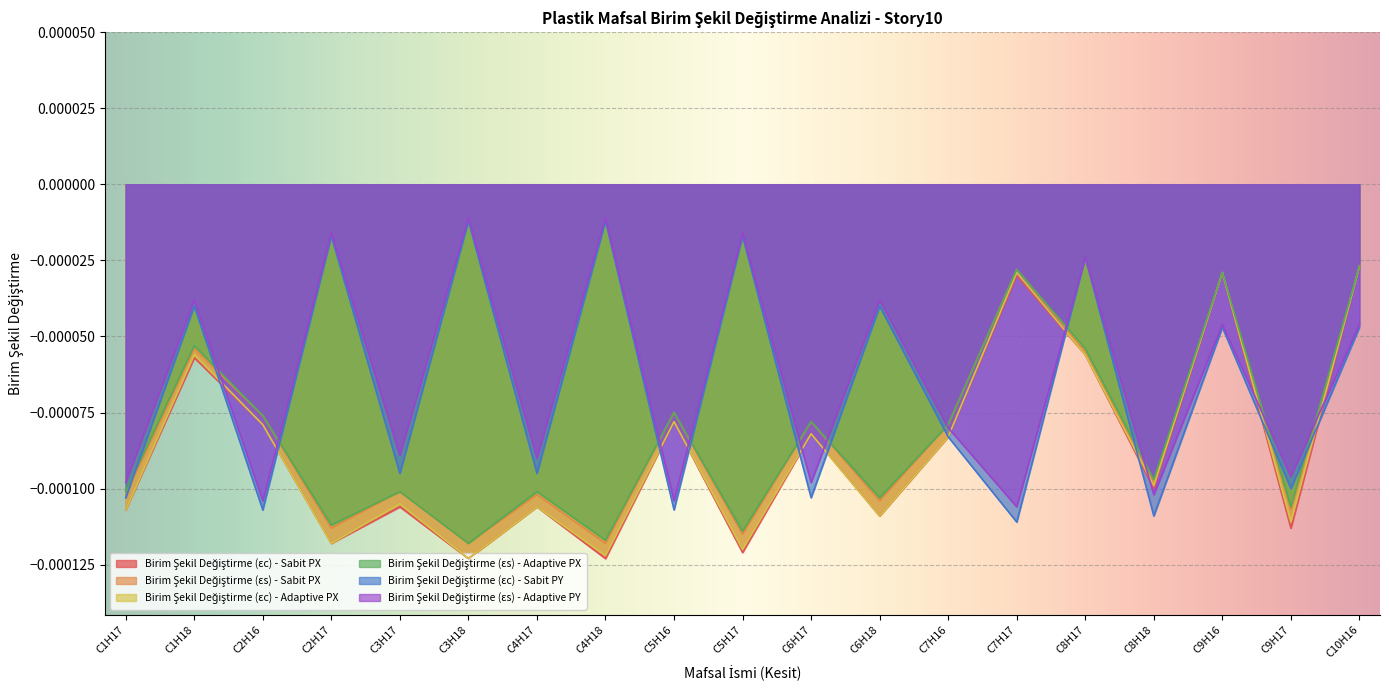

The value of Birim Şekil Değiştirme (εs) - Sabit PX at C4H17 is -0.0. True or false?

True